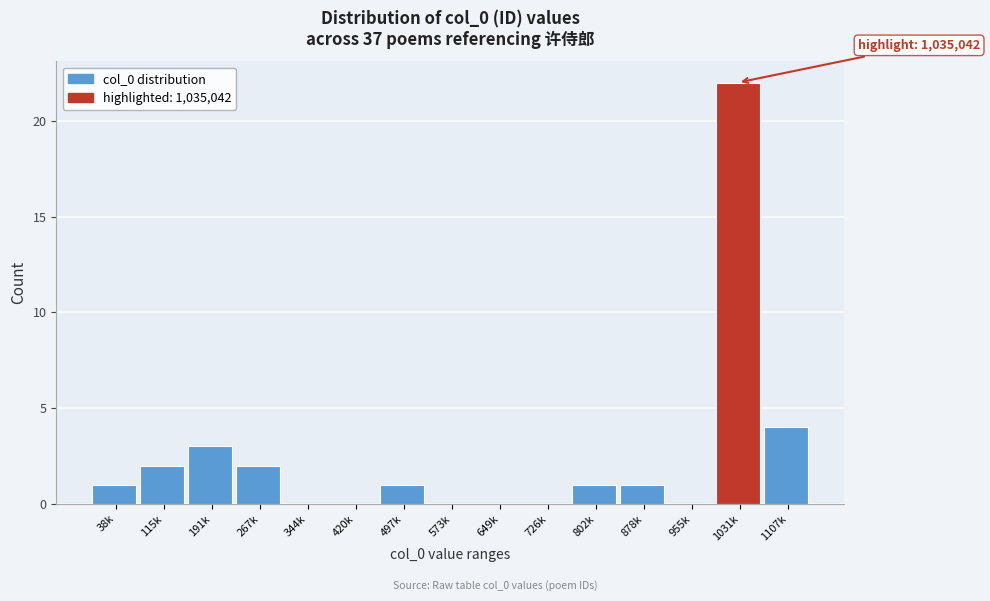

Reading right to left, what are all the values shown in this chart?

1107k=4	1031k=22	955k=0	878k=1	802k=1	726k=0	649k=0	573k=0	497k=1	420k=0	344k=0	267k=2	191k=3	115k=2	38k=1